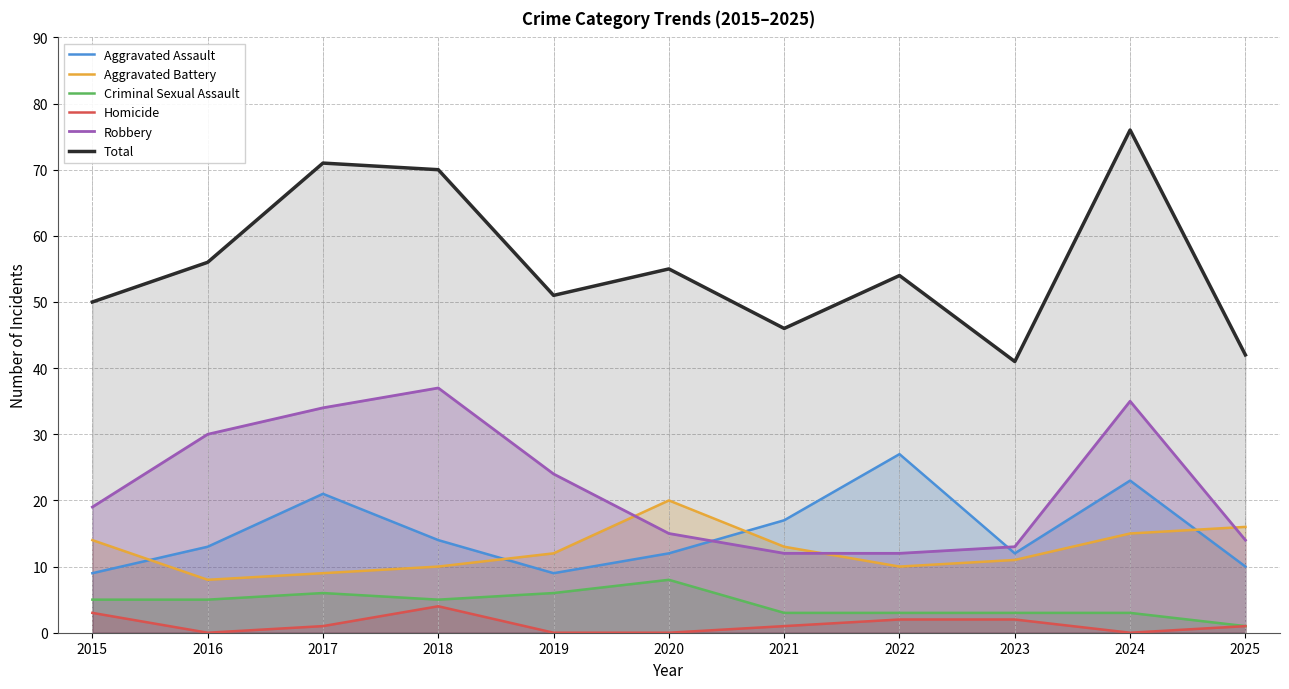

Reading right to left, what are all the values shown in this chart?

Aggravated Assault: 2025=10	2024=23	2023=12	2022=27	2021=17	2020=12	2019=9	2018=14	2017=21	2016=13	2015=9
Aggravated Battery: 2025=16	2024=15	2023=11	2022=10	2021=13	2020=20	2019=12	2018=10	2017=9	2016=8	2015=14
Criminal Sexual Assault: 2025=1	2024=3	2023=3	2022=3	2021=3	2020=8	2019=6	2018=5	2017=6	2016=5	2015=5
Homicide: 2025=1	2024=0	2023=2	2022=2	2021=1	2020=0	2019=0	2018=4	2017=1	2016=0	2015=3
Robbery: 2025=14	2024=35	2023=13	2022=12	2021=12	2020=15	2019=24	2018=37	2017=34	2016=30	2015=19
Total: 2025=42	2024=76	2023=41	2022=54	2021=46	2020=55	2019=51	2018=70	2017=71	2016=56	2015=50